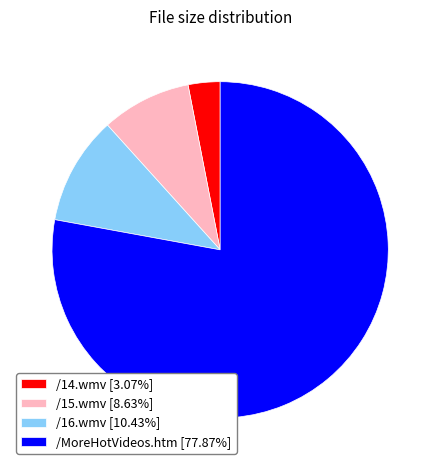

Is the sum of /14.wmv [3.07%] and /16.wmv [10.43%] greater than half?

No